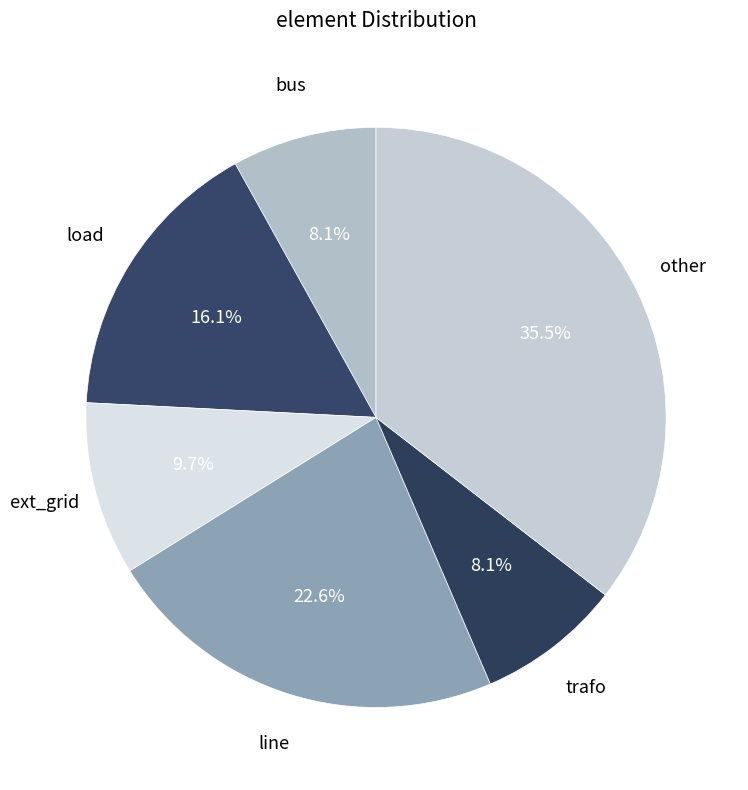

Count the number of slices in the pie.

6